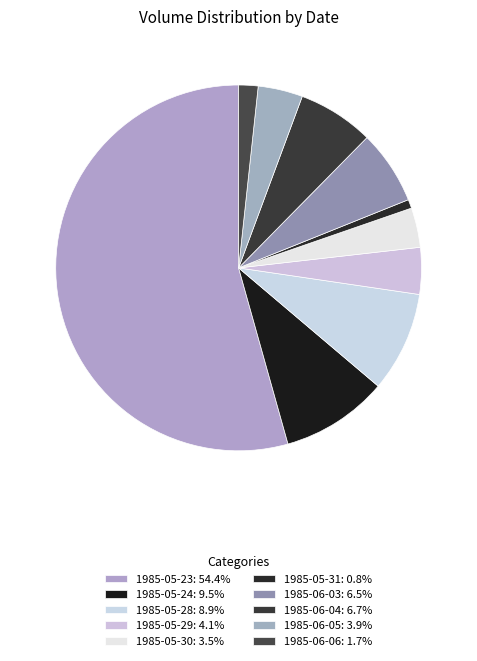

What is the change in value from 1985-05-30 to 1985-05-31?

-196300